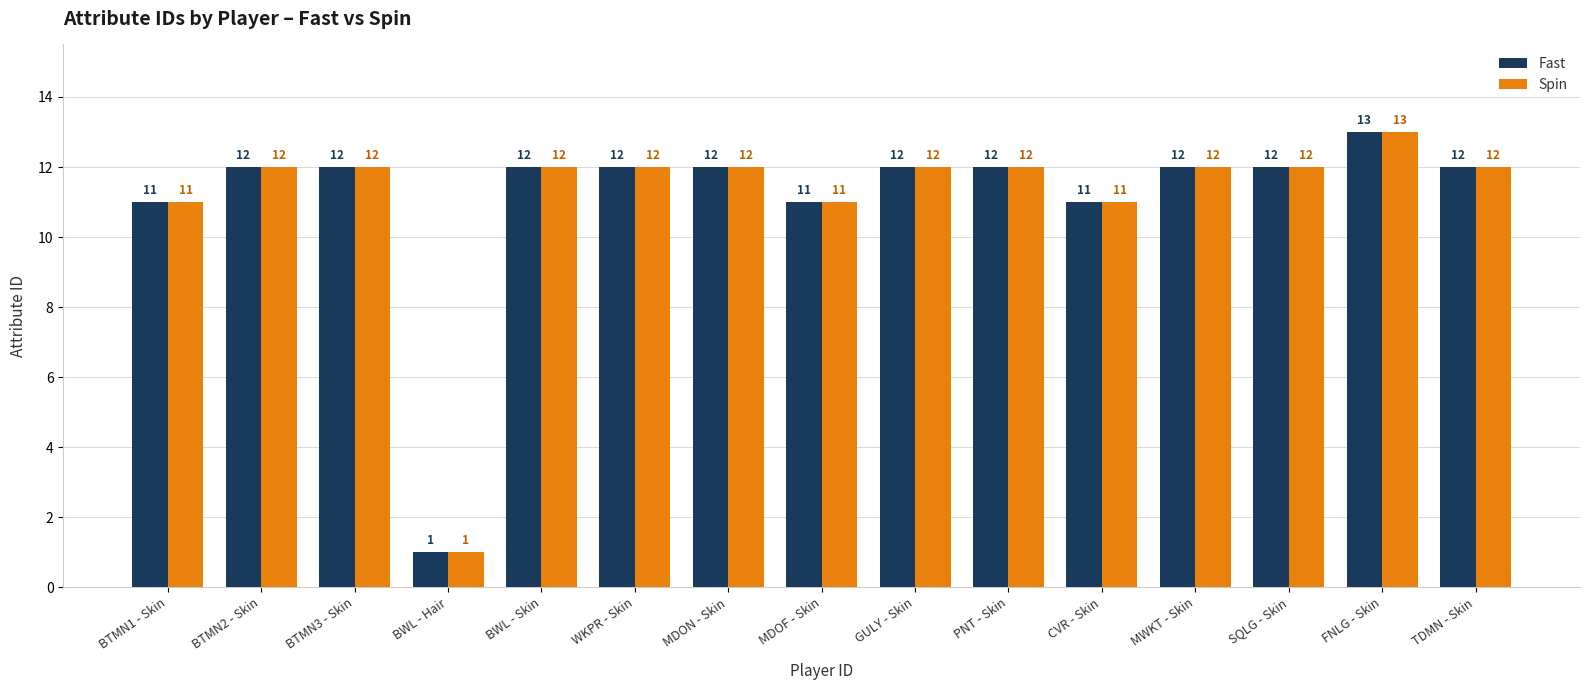

Which category has the highest value across all series?

FNLG - Skin